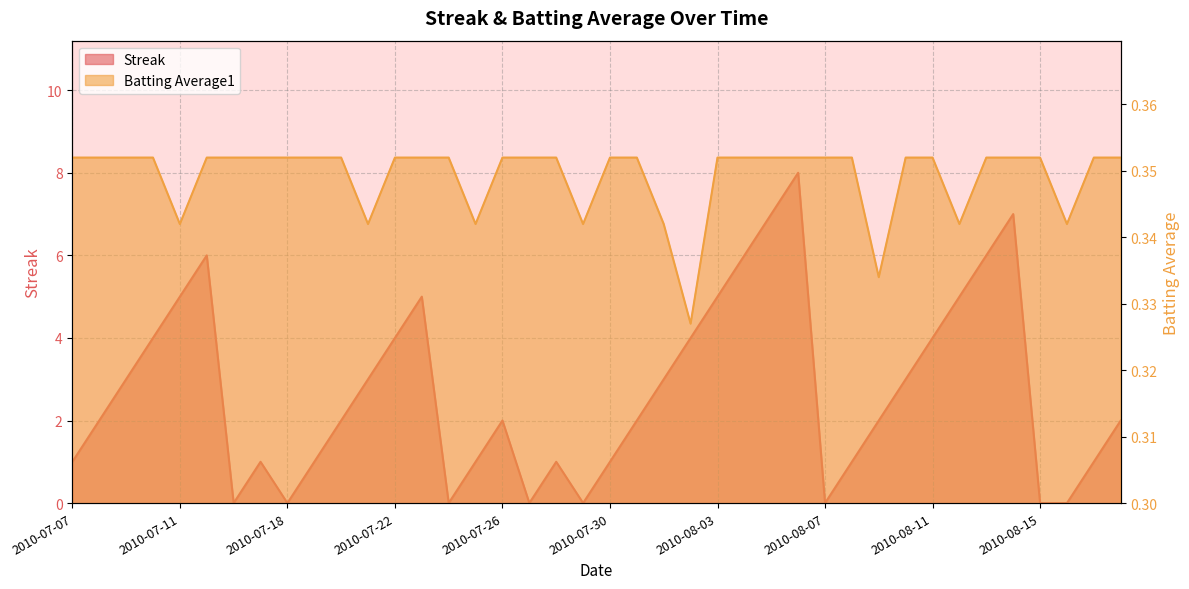

What is the label of the 1st point from the left?

2010-07-07